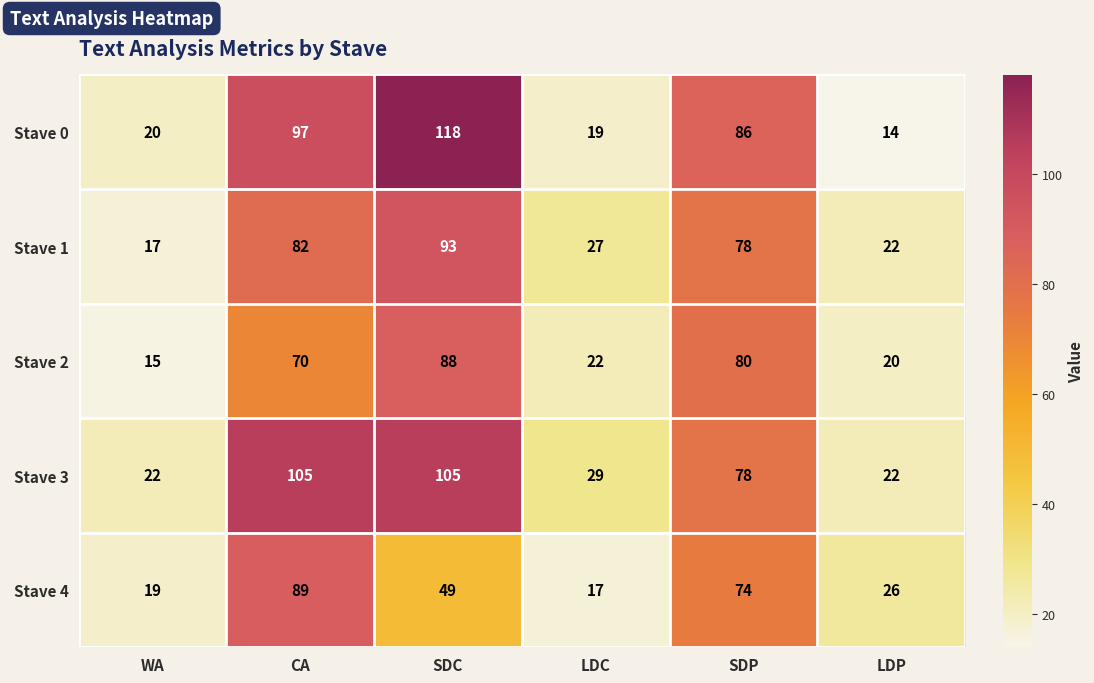

What is the sum of the Stave 2 values at LDC and WA?

37